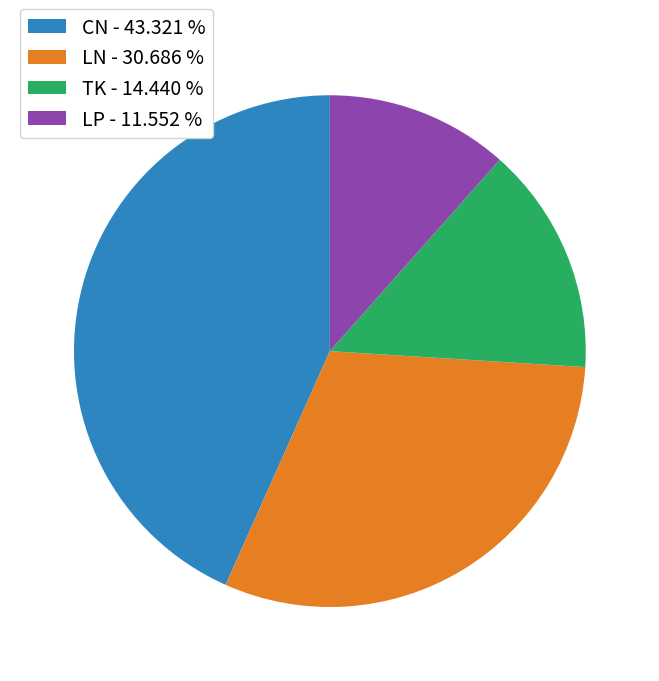

Approximately how many times larger is the value at LN - 30.686 % compared to TK - 14.440 %?

2.1